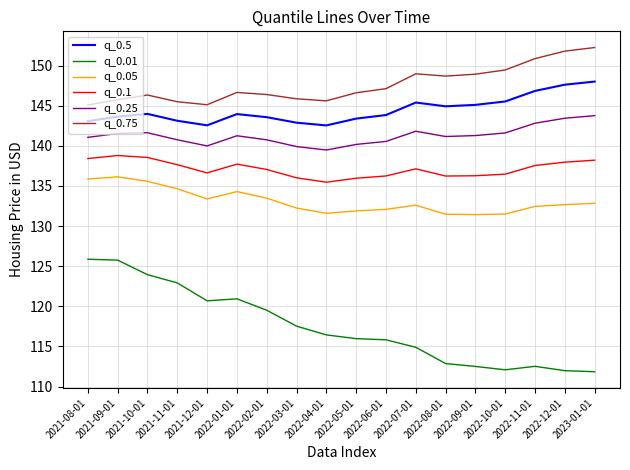

Count the number of categories in the chart.

18